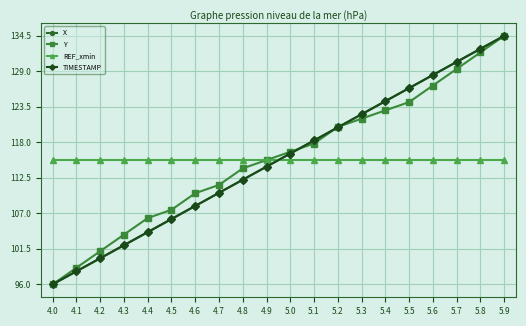

True or false: X has more than 1 interior local peaks.

False